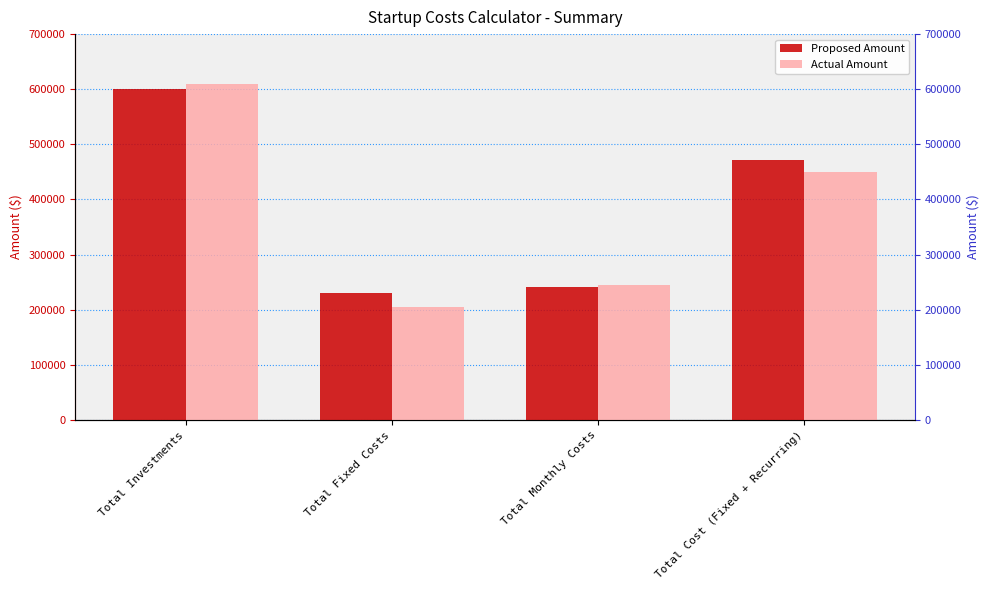

Which has a higher value, Total Cost (Fixed + Recurring) or Total Investments?

Total Investments